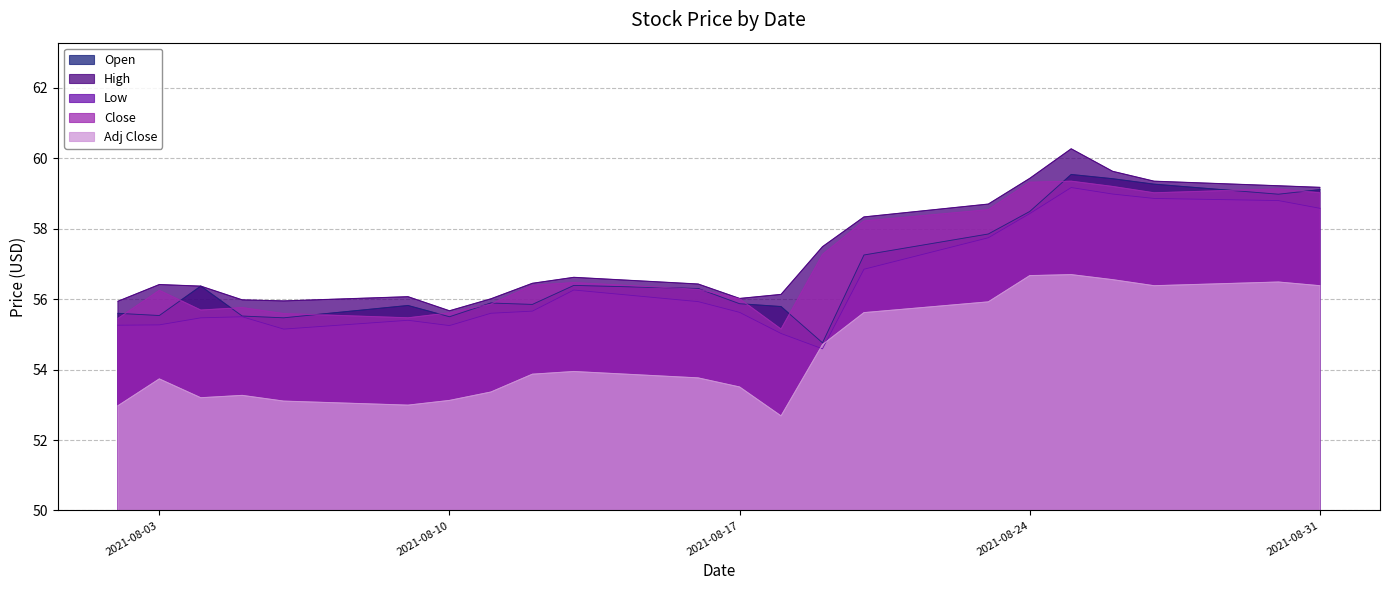

Reading left to right, what are all the values shown in this chart?

Open: 55.6	55.5	56.4	55.5	55.5	55.8	55.5	55.9	55.9	56.4	56.3	55.9	55.8	54.8	57.3	57.9	58.5	59.5	59.4	59.3	59.0	59.1
High: 55.9	56.4	56.4	56.0	56.0	56.1	55.7	56.0	56.5	56.6	56.4	56.0	56.1	57.5	58.3	58.7	59.4	60.3	59.6	59.4	59.2	59.2
Low: 55.3	55.3	55.5	55.5	55.1	55.4	55.2	55.6	55.7	56.3	55.9	55.6	55.0	54.6	56.9	57.7	58.4	59.2	59.0	58.9	58.8	58.6
Close: 55.5	56.2	55.7	55.8	55.6	55.5	55.6	55.9	56.4	56.5	56.3	56.0	55.1	57.3	58.2	58.5	59.3	59.4	59.2	59.0	59.1	59.0
Adj Close: 53.0	53.7	53.2	53.3	53.1	53.0	53.1	53.4	53.9	53.9	53.8	53.5	52.7	54.7	55.6	55.9	56.7	56.7	56.6	56.4	56.5	56.4